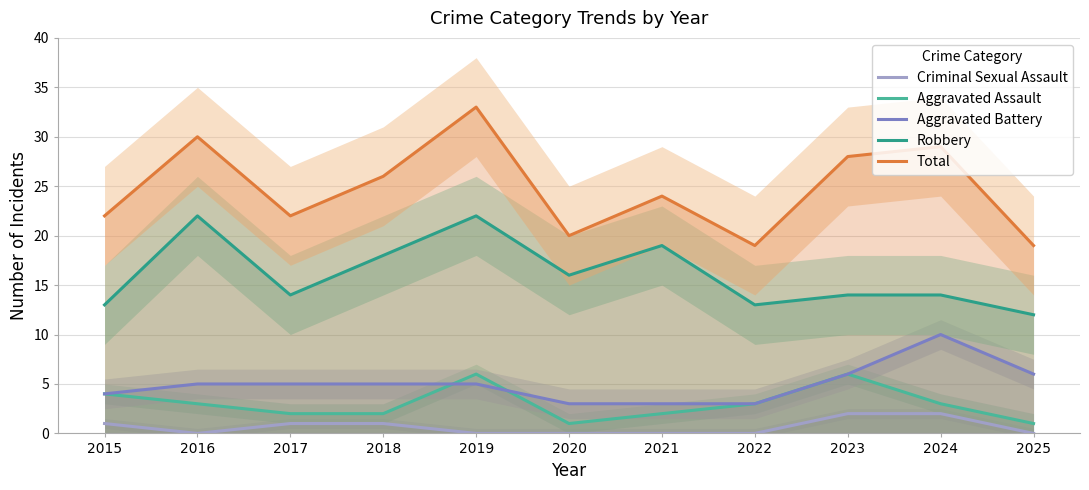

Where is Aggravated Battery nearest to the value 6?

2023